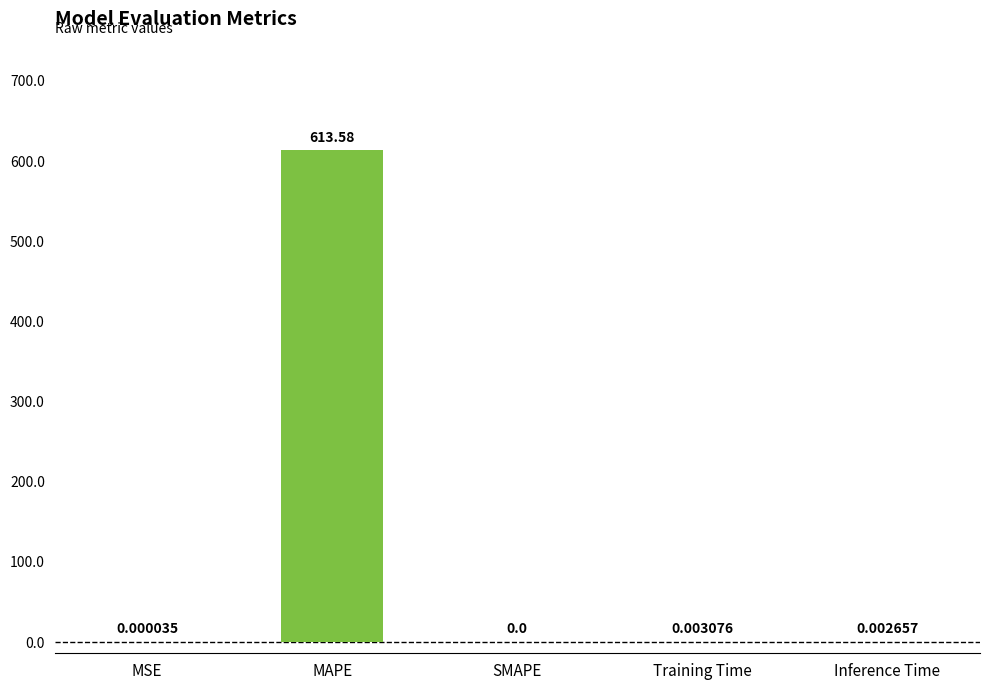

At which category does the chart reach its peak across all series?

MAPE